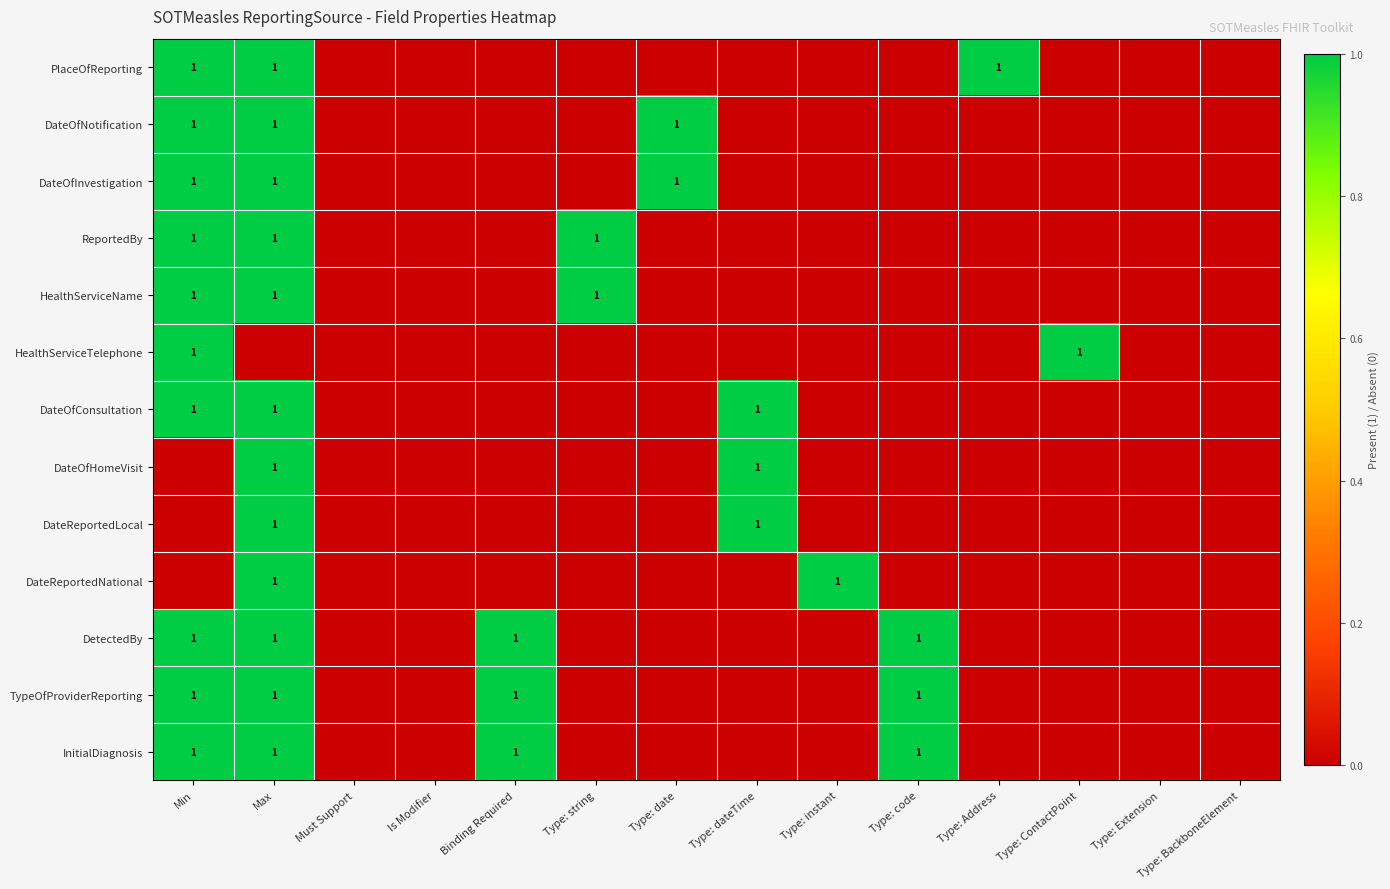

True or false: HealthServiceName has a value of 1 at Type: string.

True